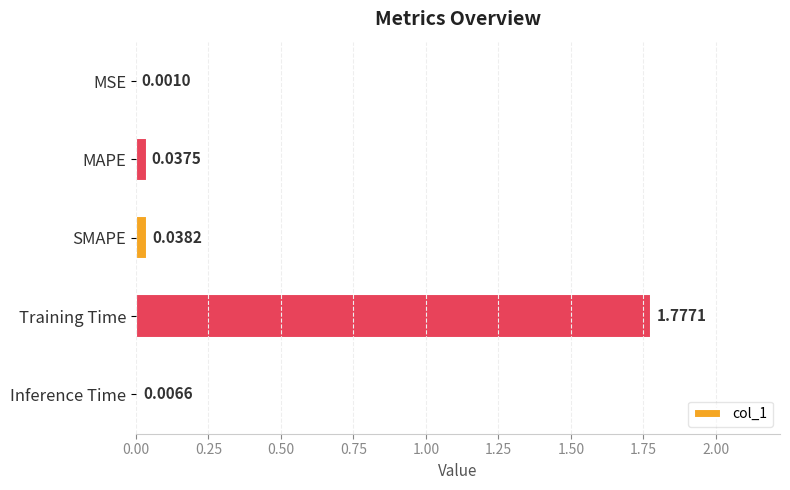

Where is the data nearest to the value 0?

MSE